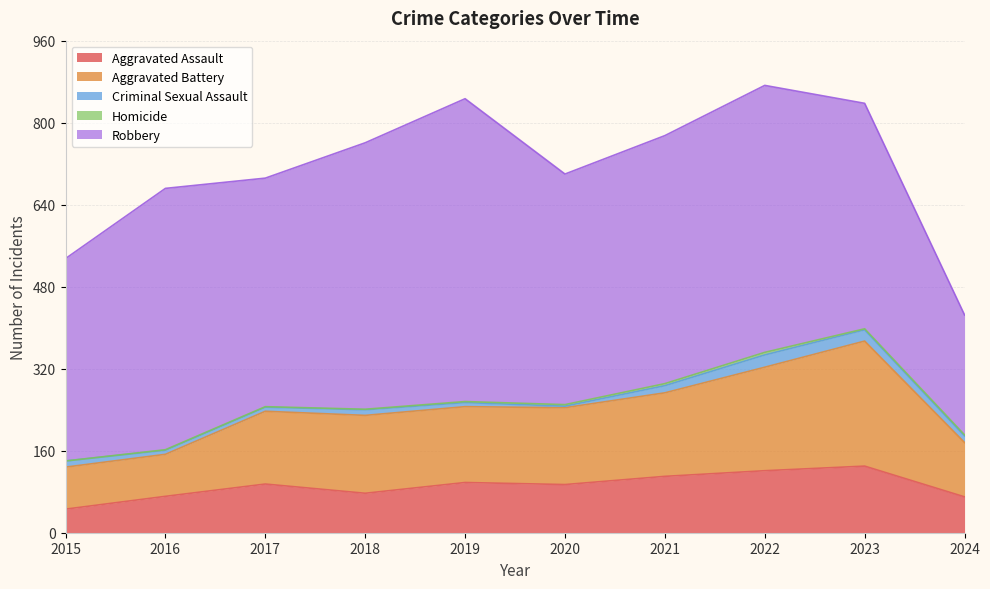

How many data points in Homicide are above 2?

3